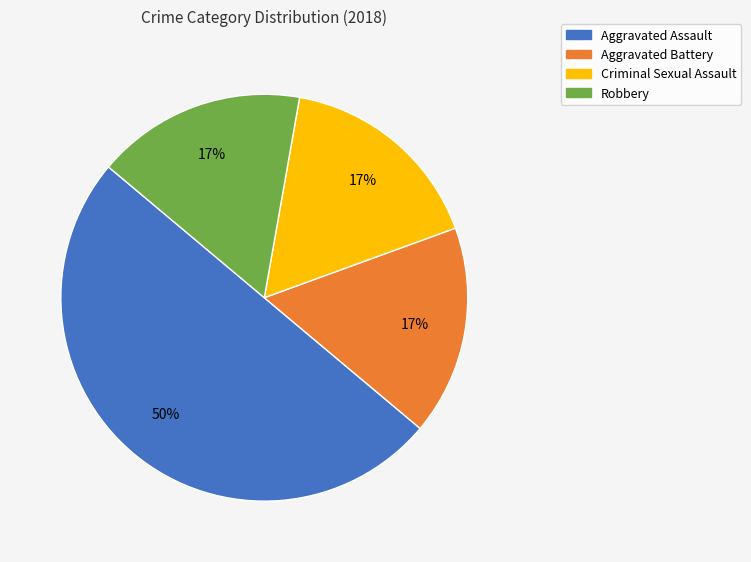

To the nearest percent, what is the difference between the largest and smallest slice percentages?

33%